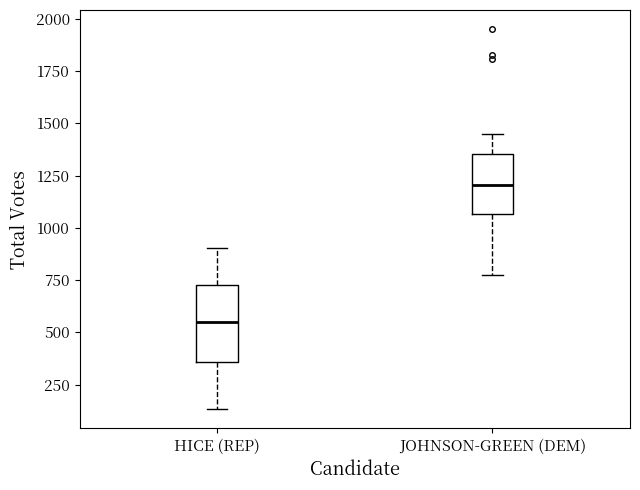

Which box is the tallest, from its lower edge to its upper edge?

HICE (REP)